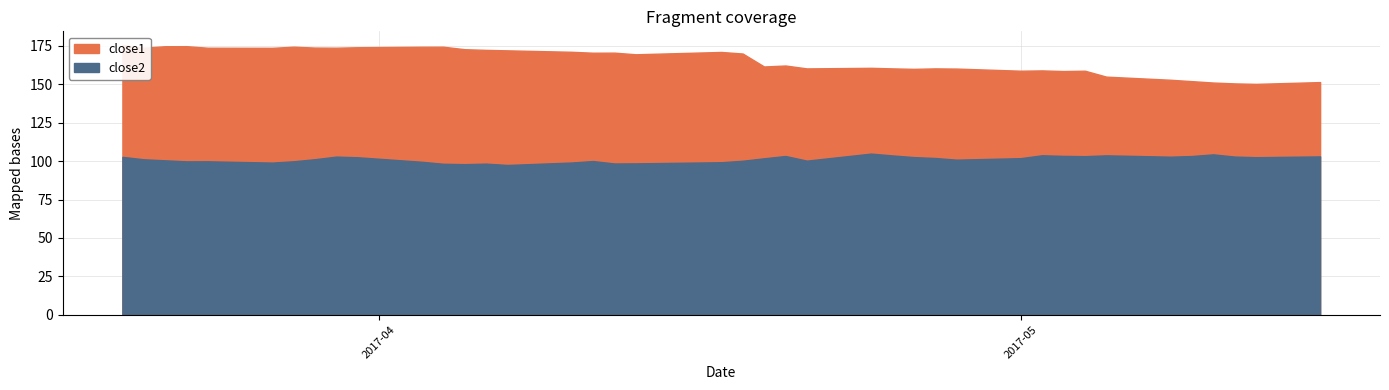

True or false: close2 and close1 intersect in this chart.

False